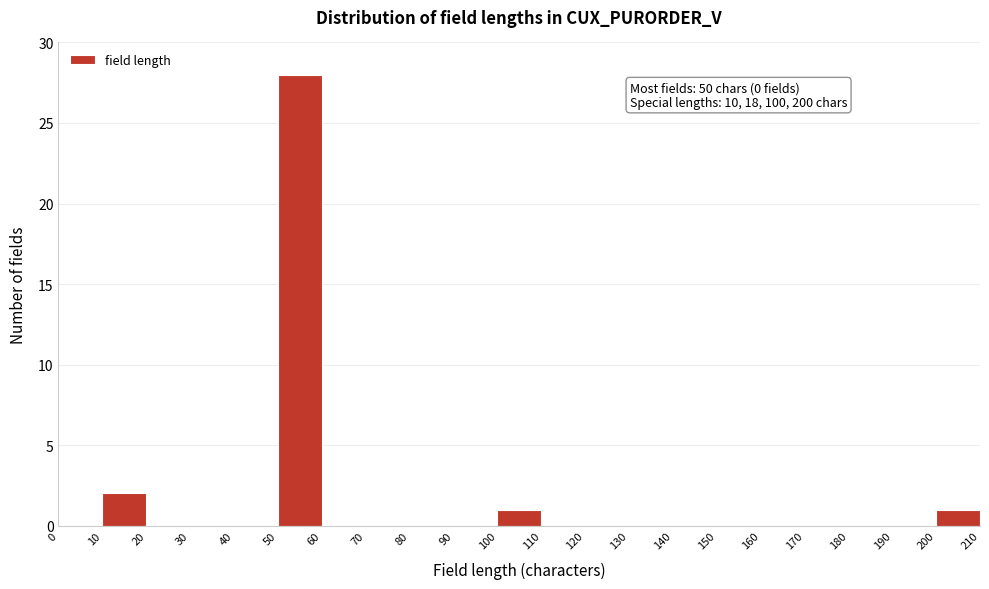

Over which range of the x-axis is the bar tallest?

50 to 60